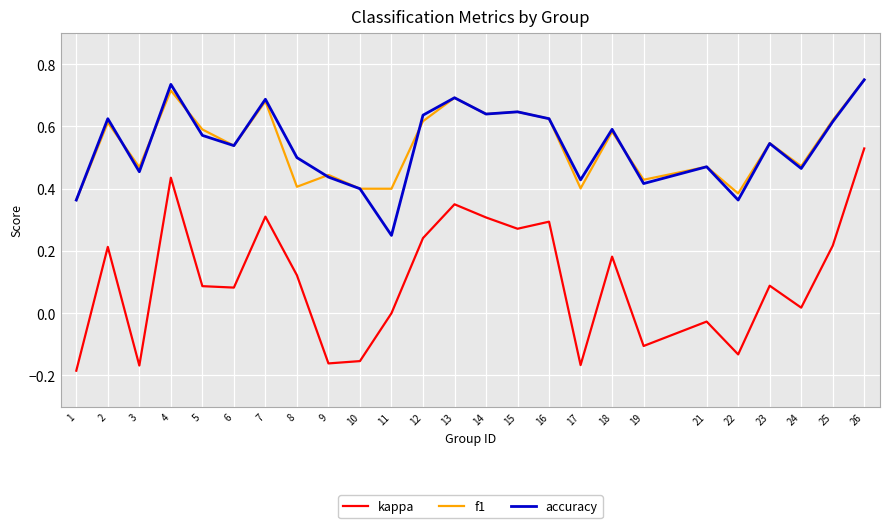

Which series has the largest range (max minus min)?

kappa